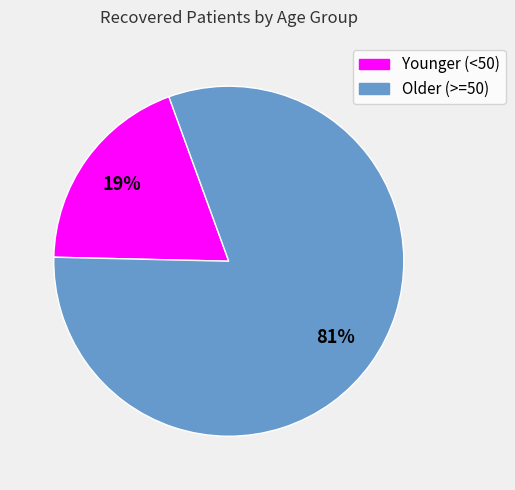

Is there any slice that represents more than half of the pie?

Yes